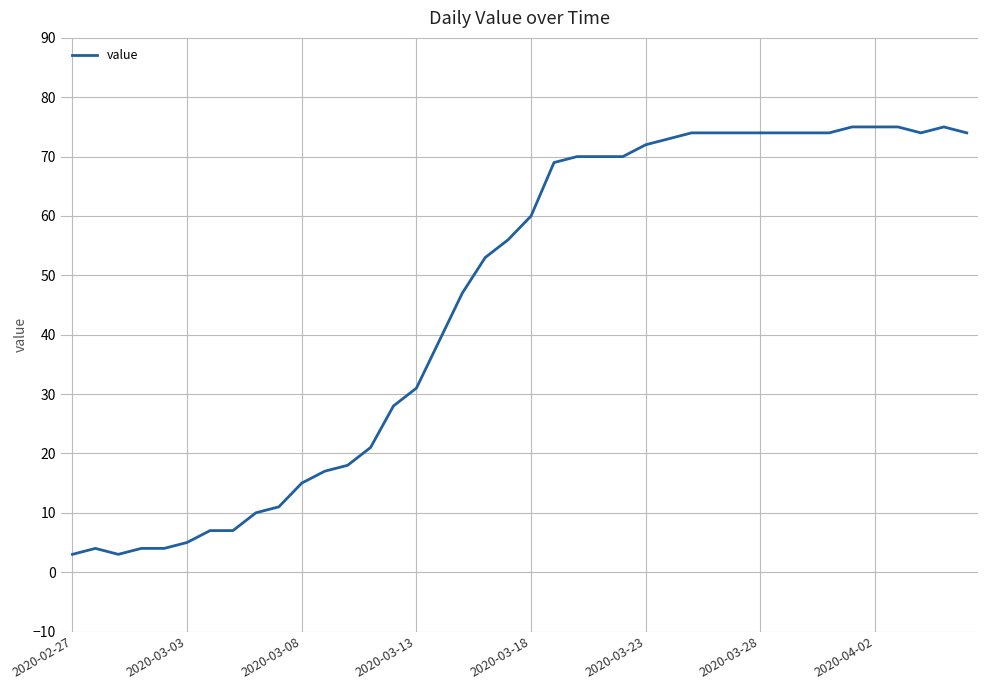

True or false: the data has more than 1 interior local peaks.

True